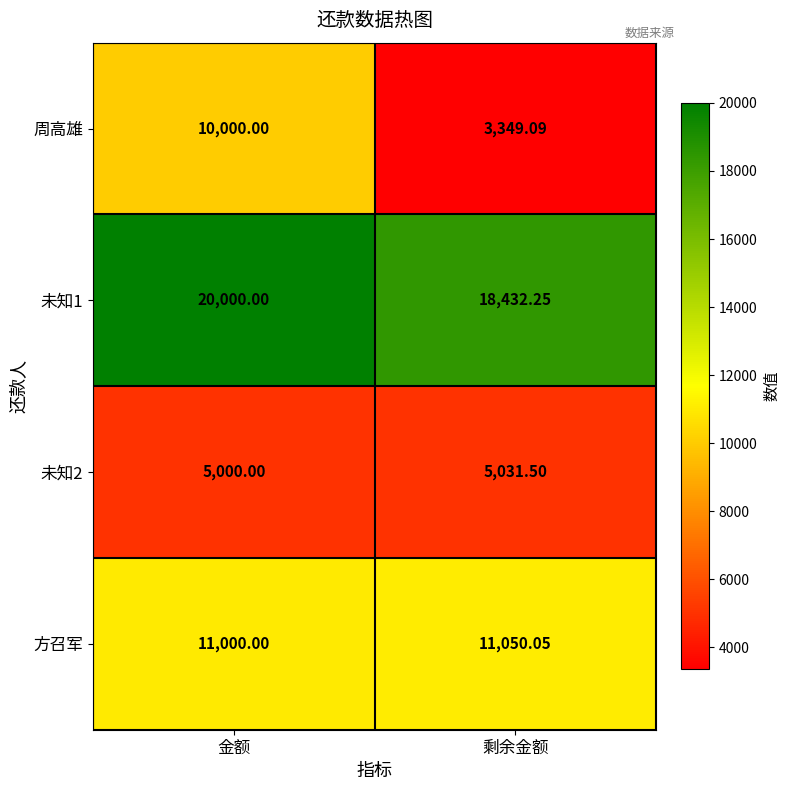

Rank the series at 剩余金额 from lowest to highest value.

周高雄, 未知2, 方召军, 未知1